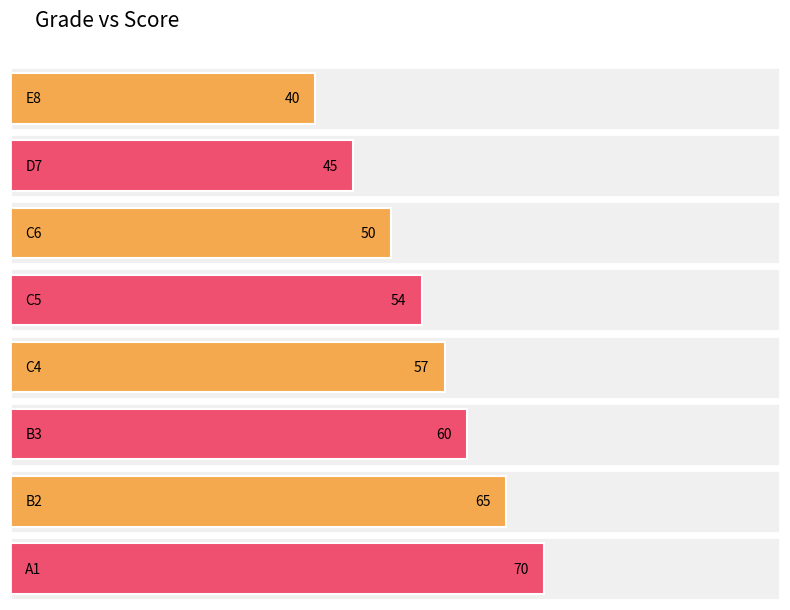

At which label is the value closest to 55?

C5